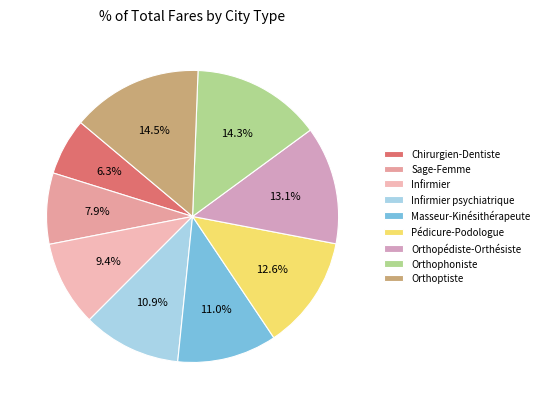

What percentage is the Pédicure-Podologue slice, to the nearest percent?

13%